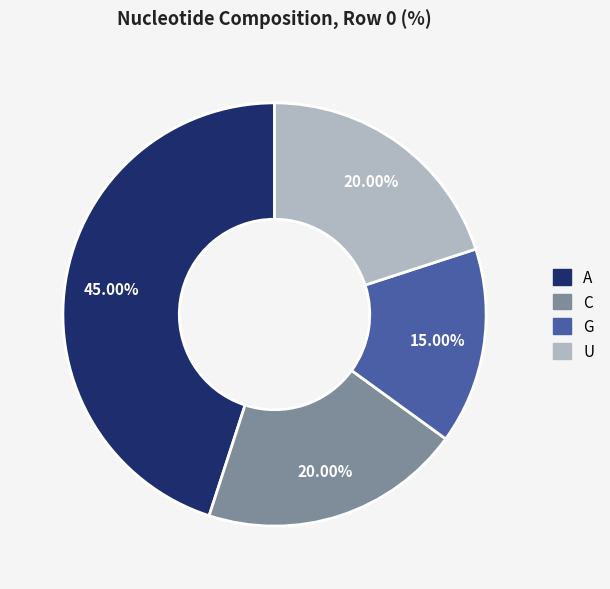

Is the sum of G and U greater than half?

No